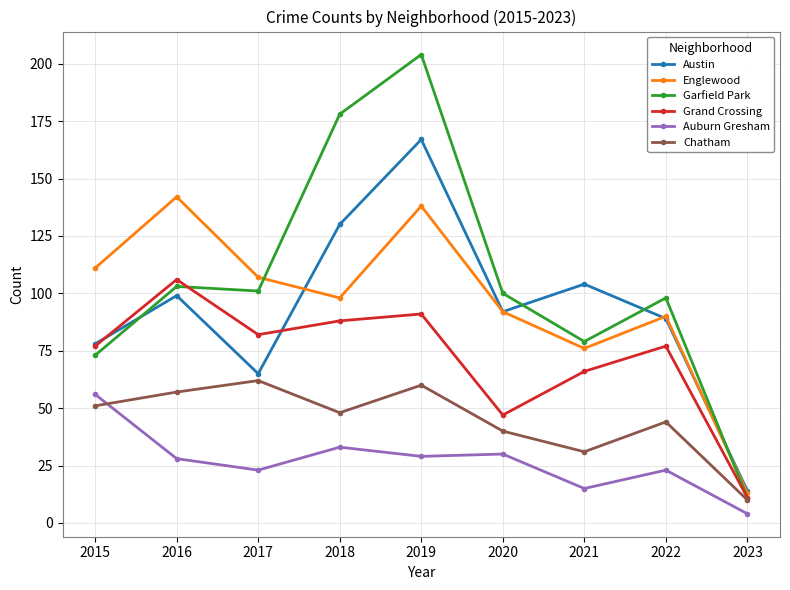

True or false: Englewood and Chatham cross at least once.

False